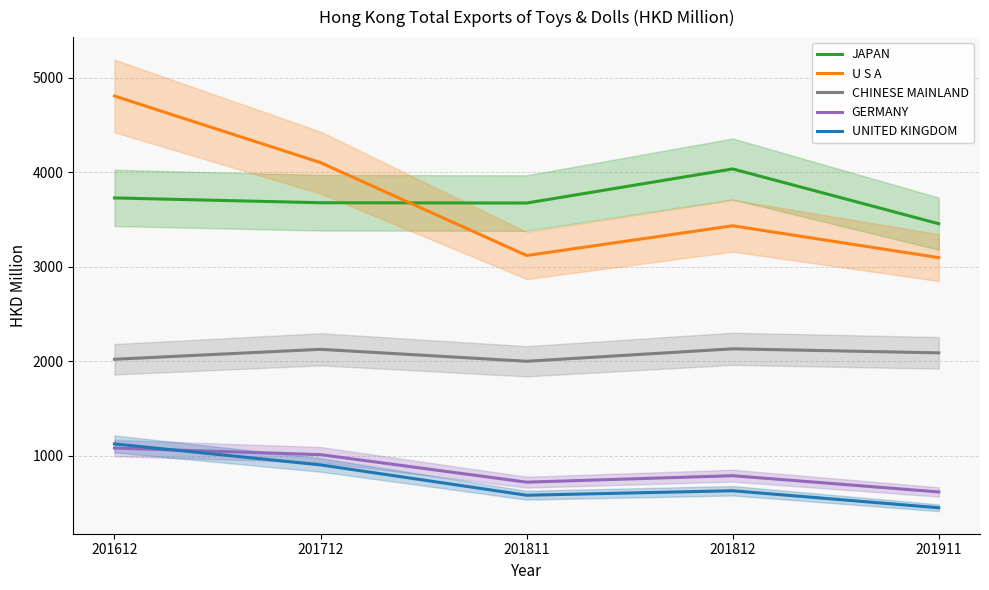

Which series has the widest spread of values?

U S A